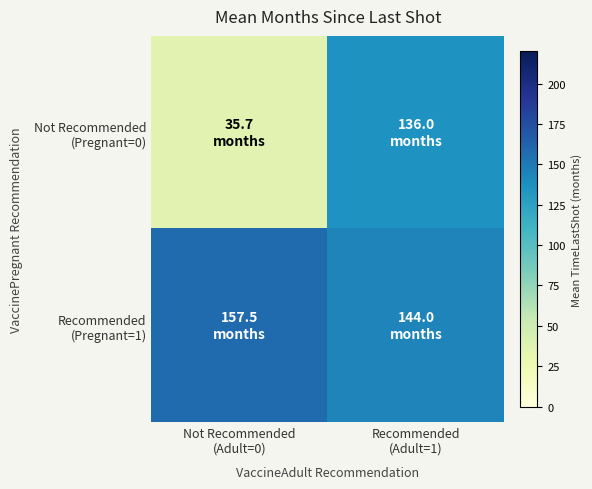

Which series has the largest total across all categories?

Recommended (Pregnant=1)